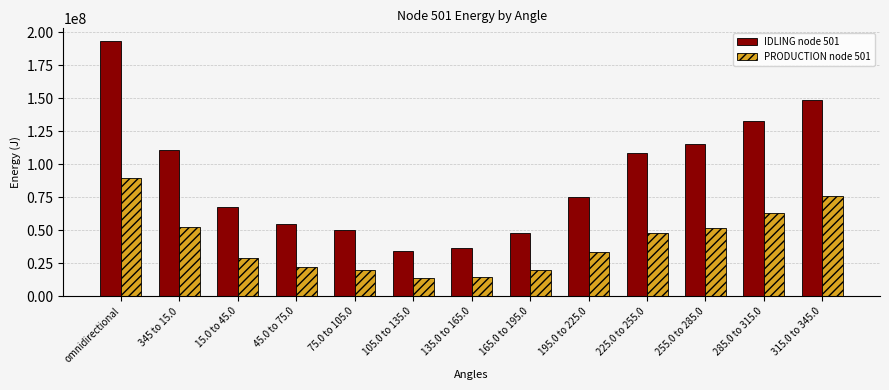

How many series are shown in this chart?

2